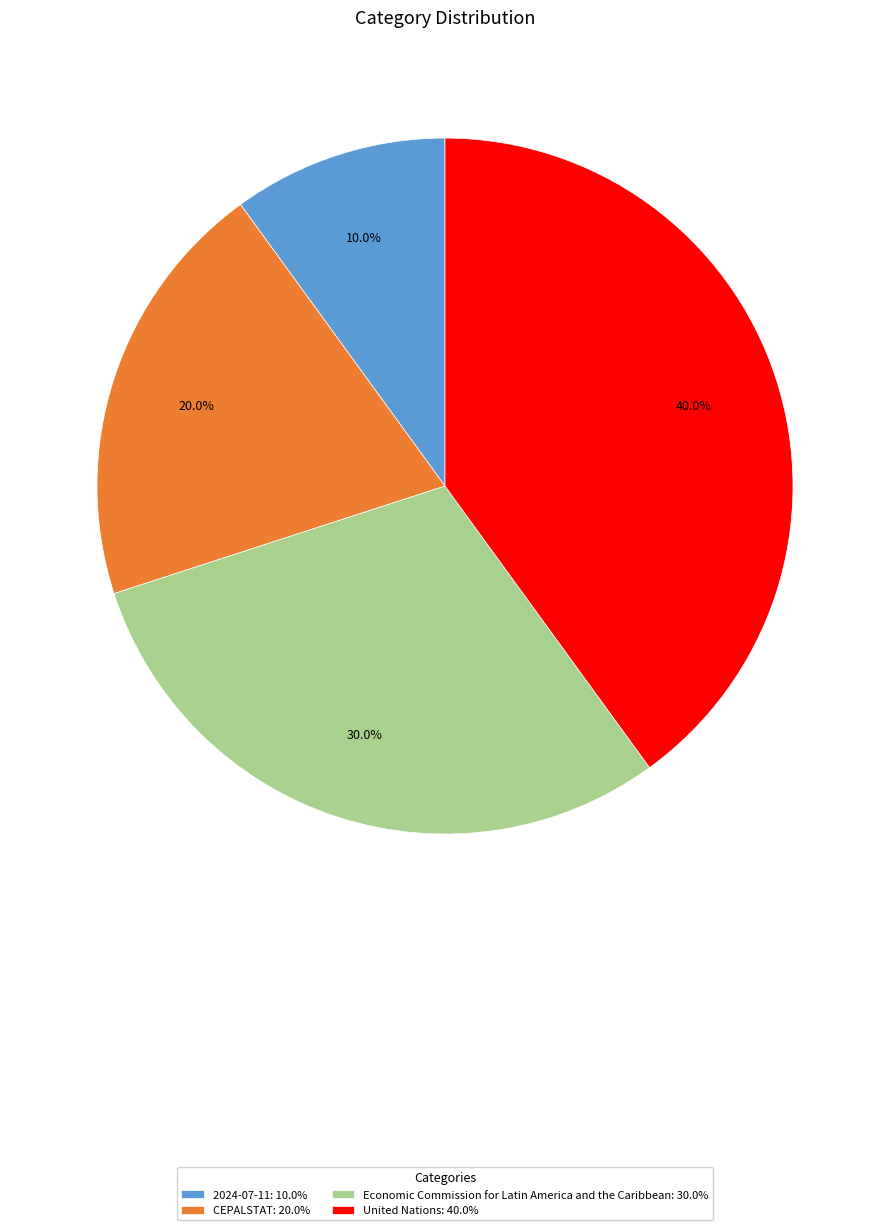

What percentage do CEPALSTAT: 20.0% and United Nations: 40.0% together represent?

60.0%